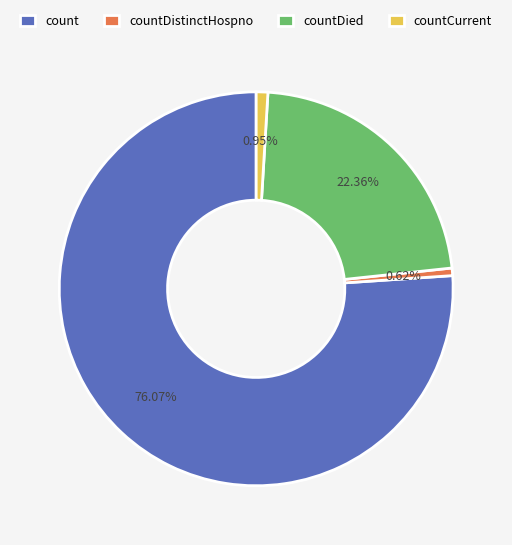

Is it true that count is 61% of the pie?

False